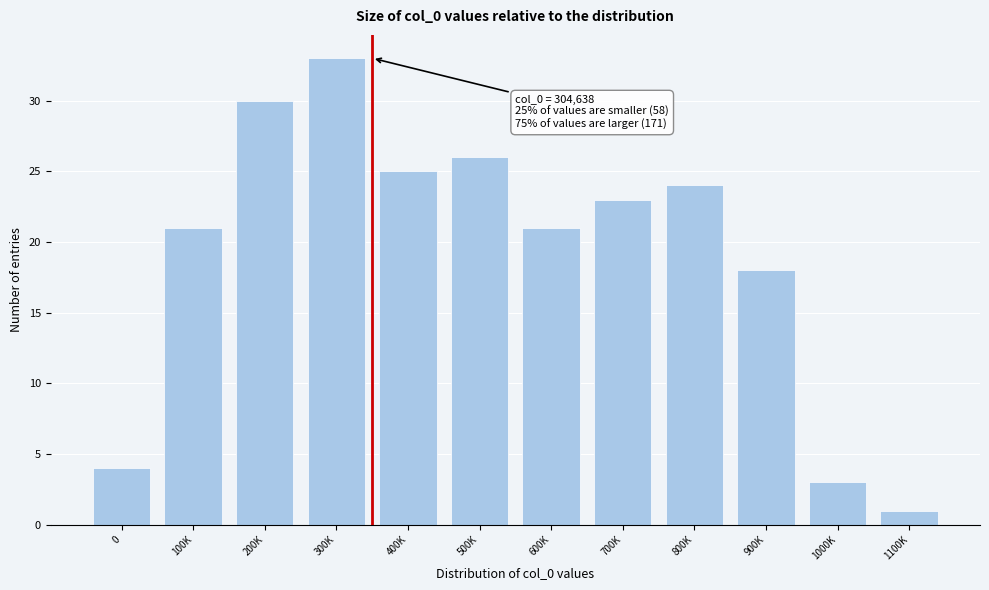

Reading left to right, list all the values displayed in this chart.

4	21	30	33	25	26	21	23	24	18	3	1